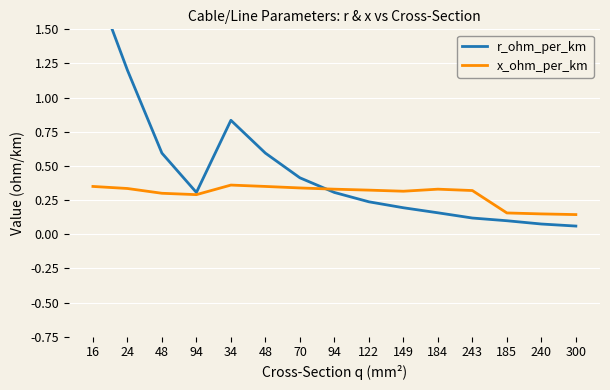

Reading left to right, what are all the values shown in this chart?

r_ohm_per_km: 1.9	1.2	0.6	0.3	0.8	0.6	0.4	0.3	0.2	0.2	0.2	0.1	0.1	0.1	0.1
x_ohm_per_km: 0.3	0.3	0.3	0.3	0.4	0.3	0.3	0.3	0.3	0.3	0.3	0.3	0.2	0.1	0.1